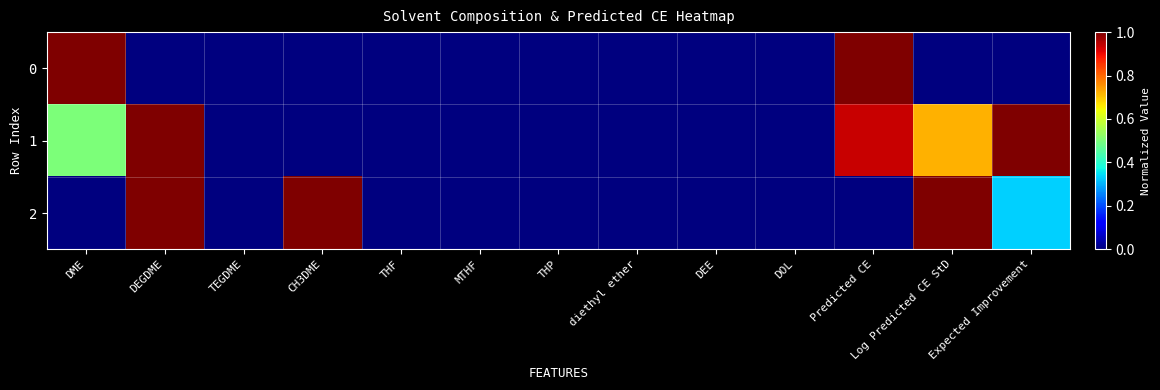

Reading right to left, extract all data points from this chart.

0: Expected Improvement=0.0	Log Predicted CE StD=0.0	Predicted CE=1.0	DOL=0.0	DEE=0.0	diethyl ether=0.0	THP=0.0	MTHF=0.0	THF=0.0	CH3DME=0.0	TEGDME=0.0	DEGDME=0.0	DME=1.0
1: Expected Improvement=1.0	Log Predicted CE StD=0.7	Predicted CE=0.9	DOL=0.0	DEE=0.0	diethyl ether=0.0	THP=0.0	MTHF=0.0	THF=0.0	CH3DME=0.0	TEGDME=0.0	DEGDME=1.0	DME=0.5
2: Expected Improvement=0.3	Log Predicted CE StD=1.0	Predicted CE=0.0	DOL=0.0	DEE=0.0	diethyl ether=0.0	THP=0.0	MTHF=0.0	THF=0.0	CH3DME=1.0	TEGDME=0.0	DEGDME=1.0	DME=0.0